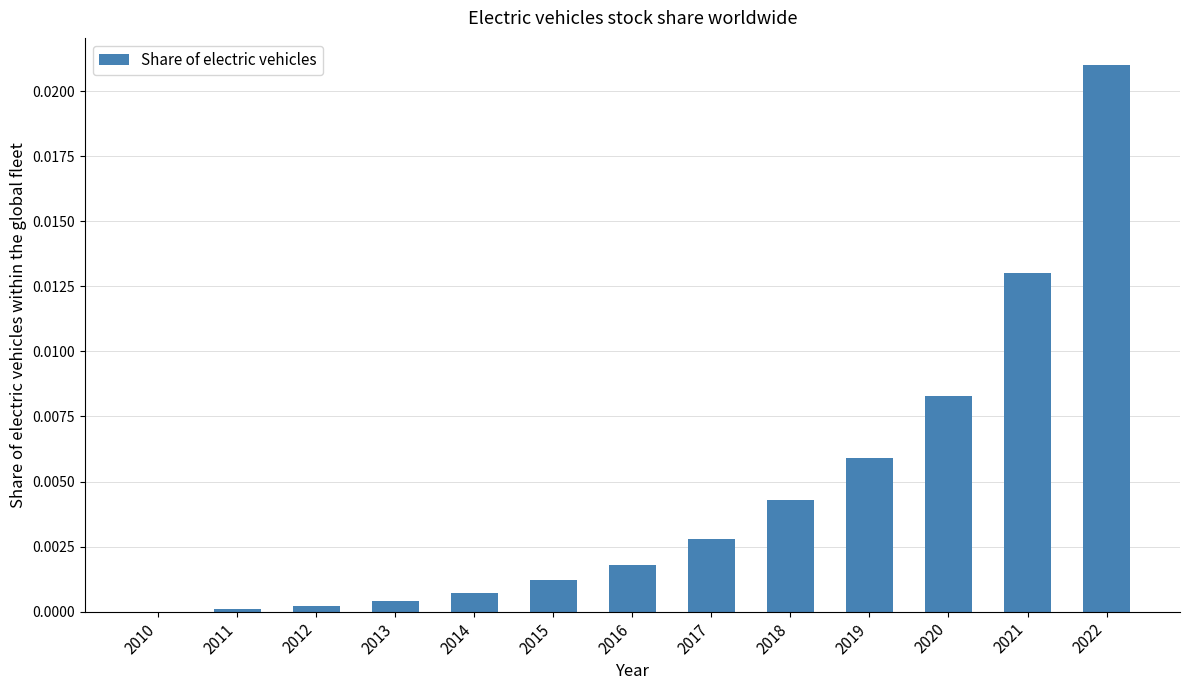

Is it true that the value at 2014 is 0.0?

True